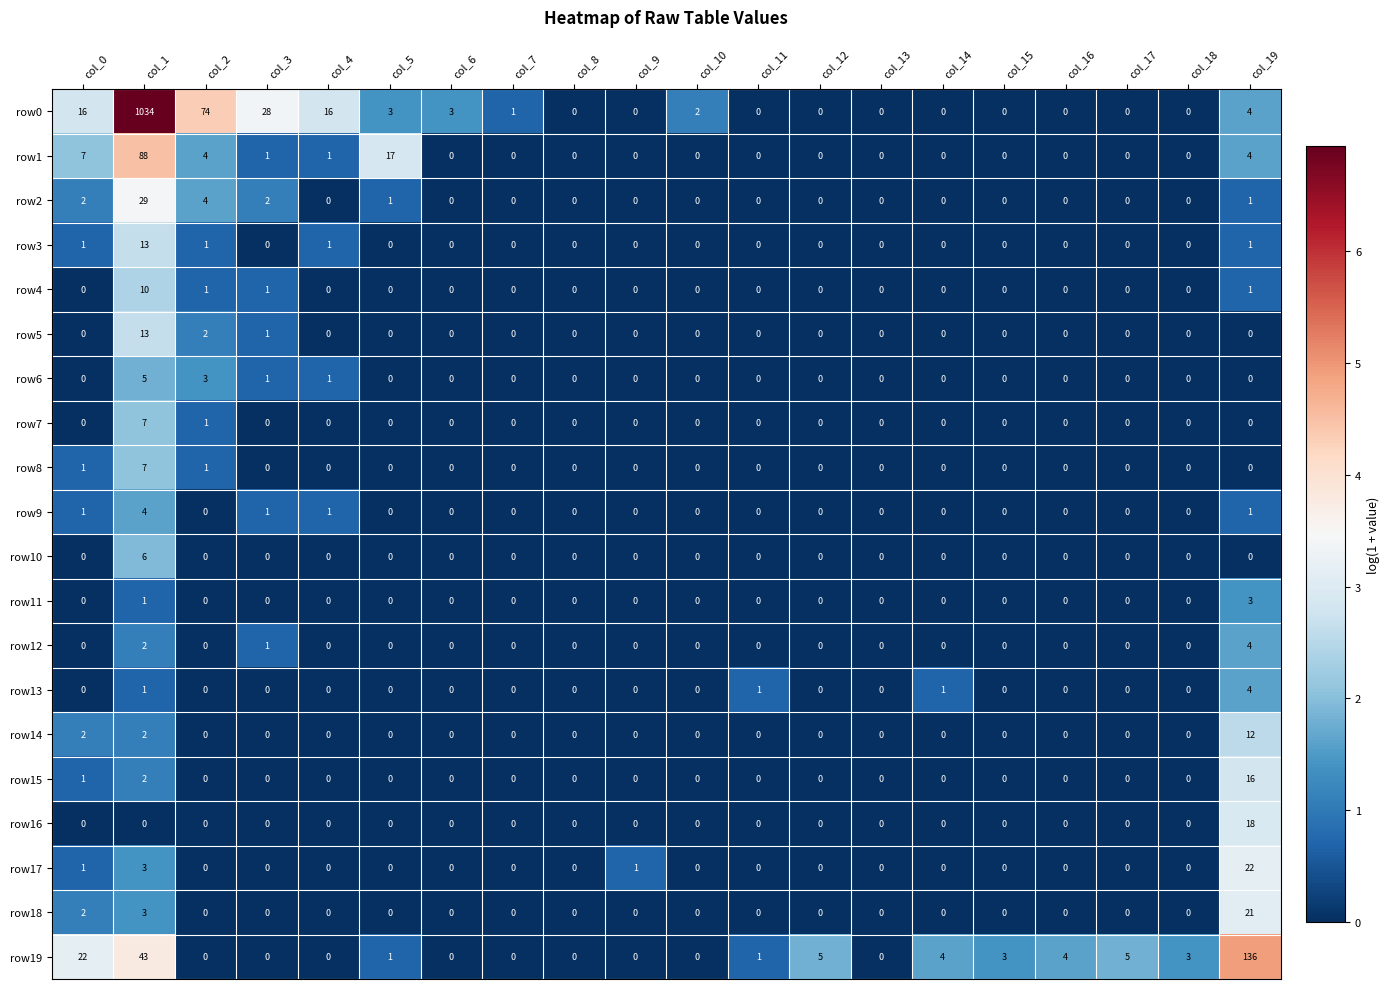

Where is row7 nearest to the value 3?

col_2